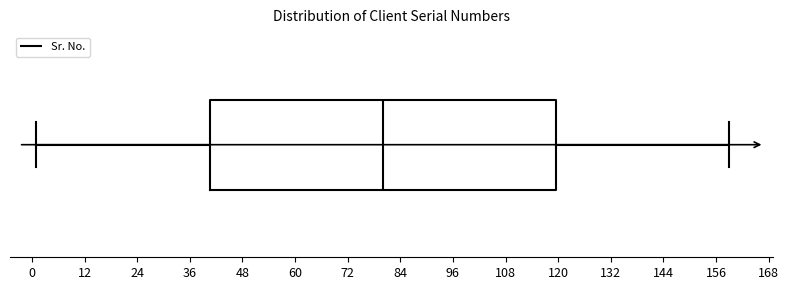

Where does the right whisker of the box end on the x-axis? The values are not printed on the chart, so give them approximately, as read against the axis.

160